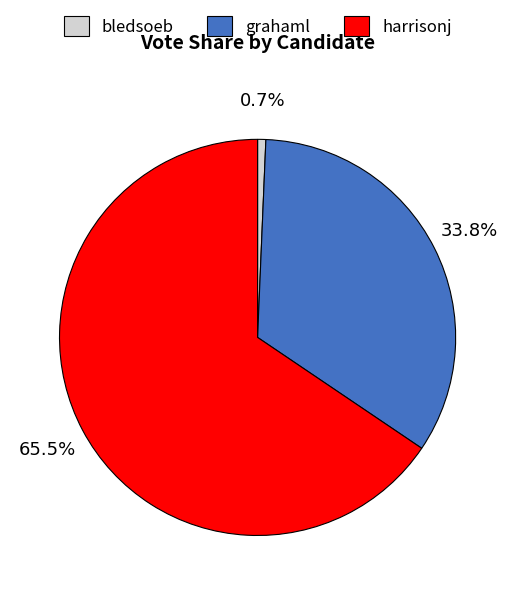

Does harrisonj account for over 50% of the chart?

Yes